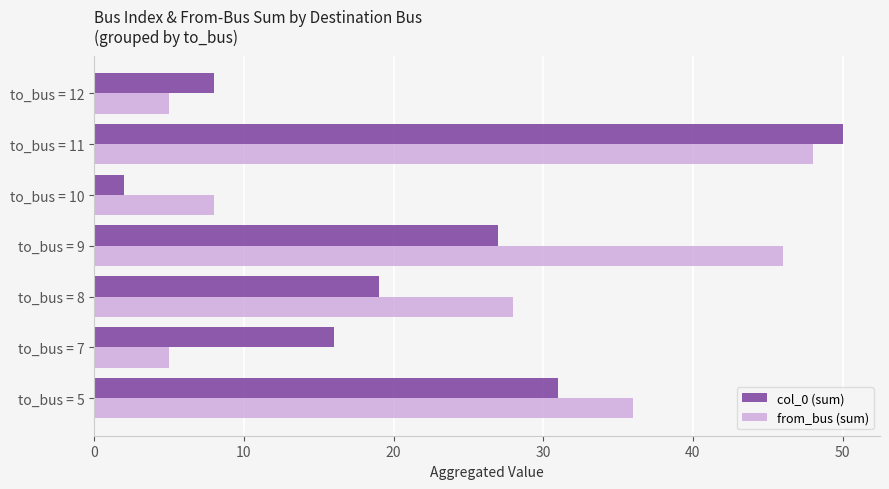

What are all the series names shown in the legend?

col_0 (sum), from_bus (sum)